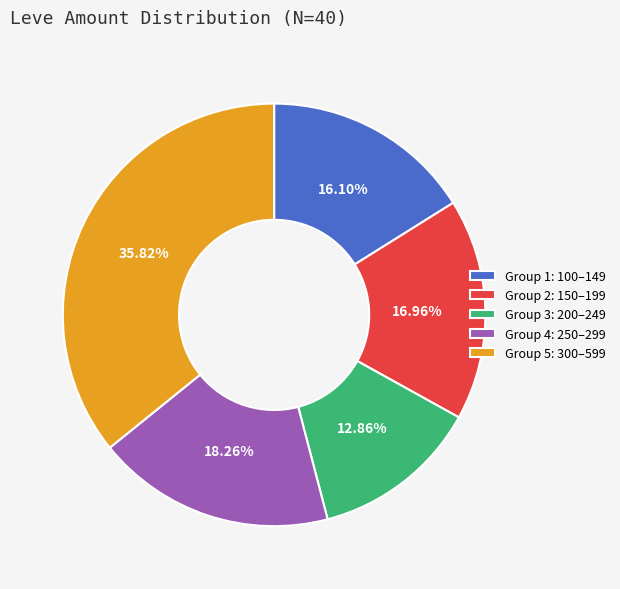

Approximately how many times larger is the value at Group 1: 100–149 compared to Group 4: 250–299?

0.9